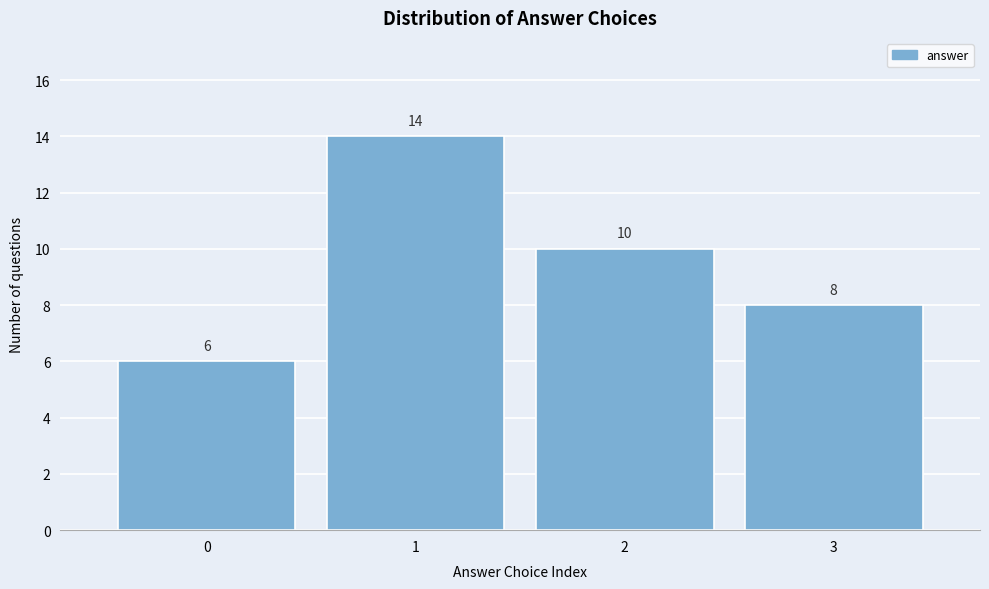

Reading left to right, transcribe this chart: for each bar, give the range it covers on the x-axis and its height.

-0.5 to 0.5: 6
0.5 to 1.5: 14
1.5 to 2.5: 10
2.5 to 3.5: 8